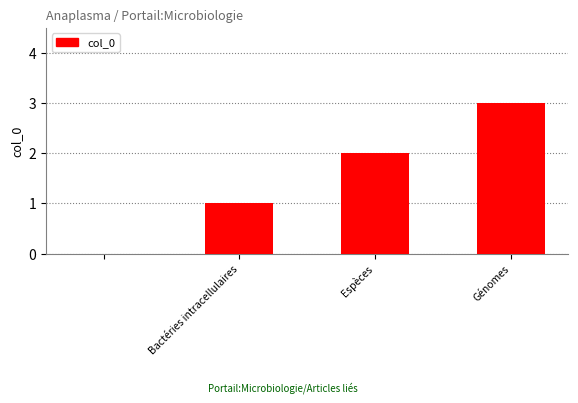

What is the sum of all values?

6